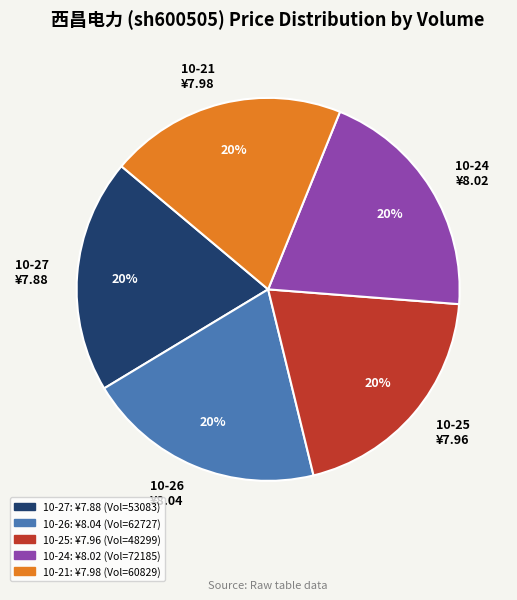

To the nearest percent, what portion does 10-26 ¥8.04 represent?

20%